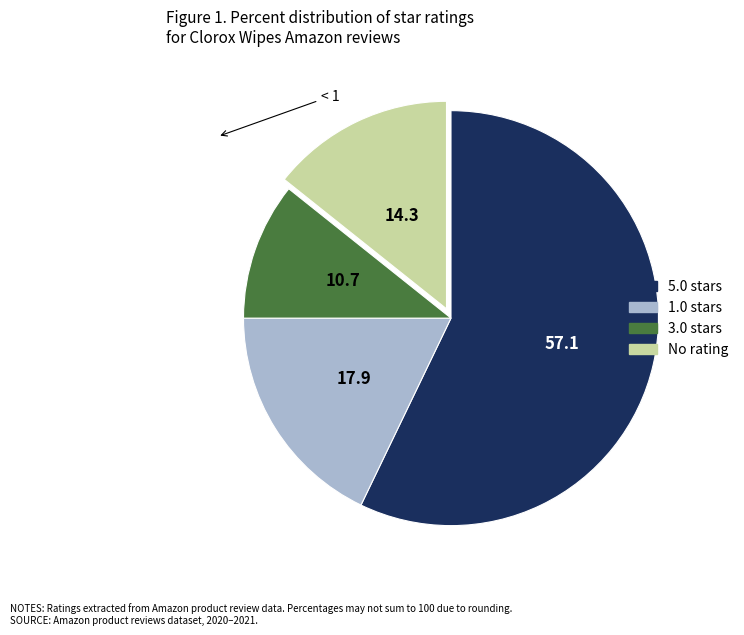

Is there any slice that represents more than half of the pie?

Yes